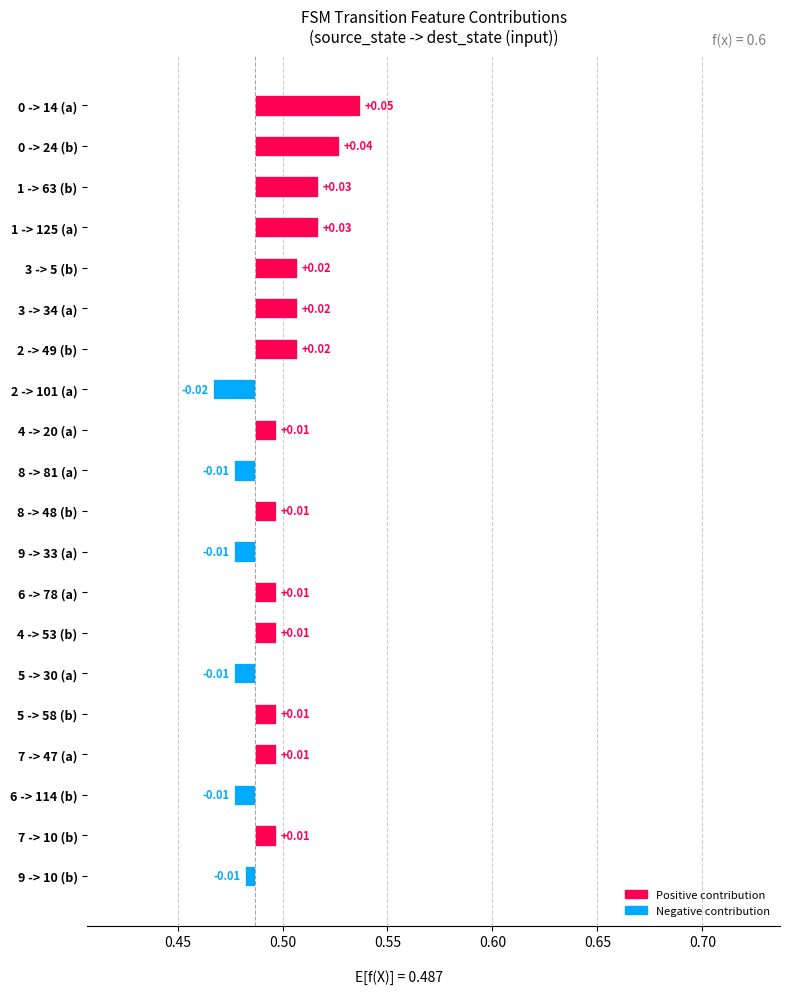

Are the bars horizontal?

Yes